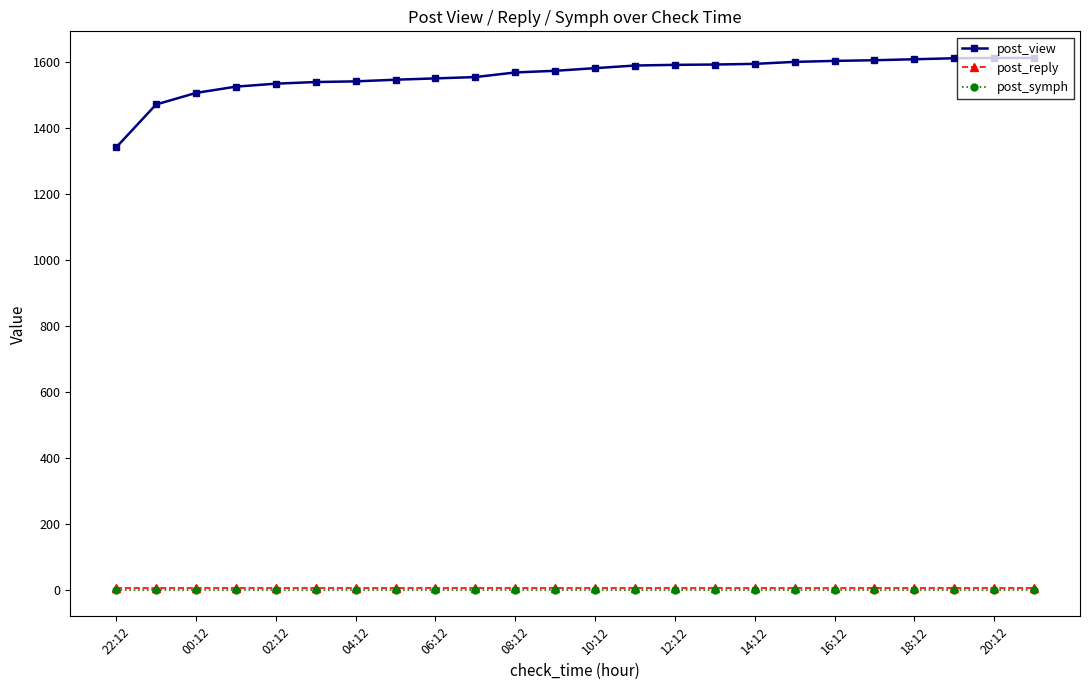

Which series has the widest spread of values?

post_view